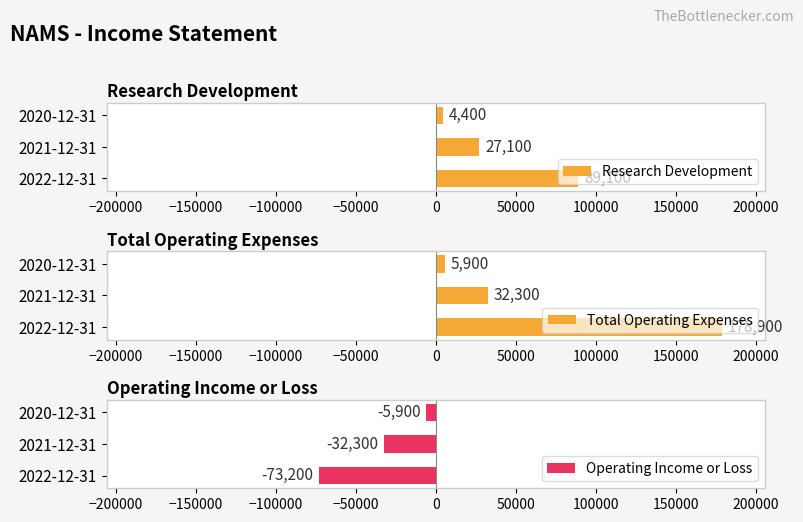

Reading left to right, extract all data points from this chart.

Research Development: 89100	27100	4400
Total Operating Expenses: 178900	32300	5900
Operating Income or Loss: -73200	-32300	-5900